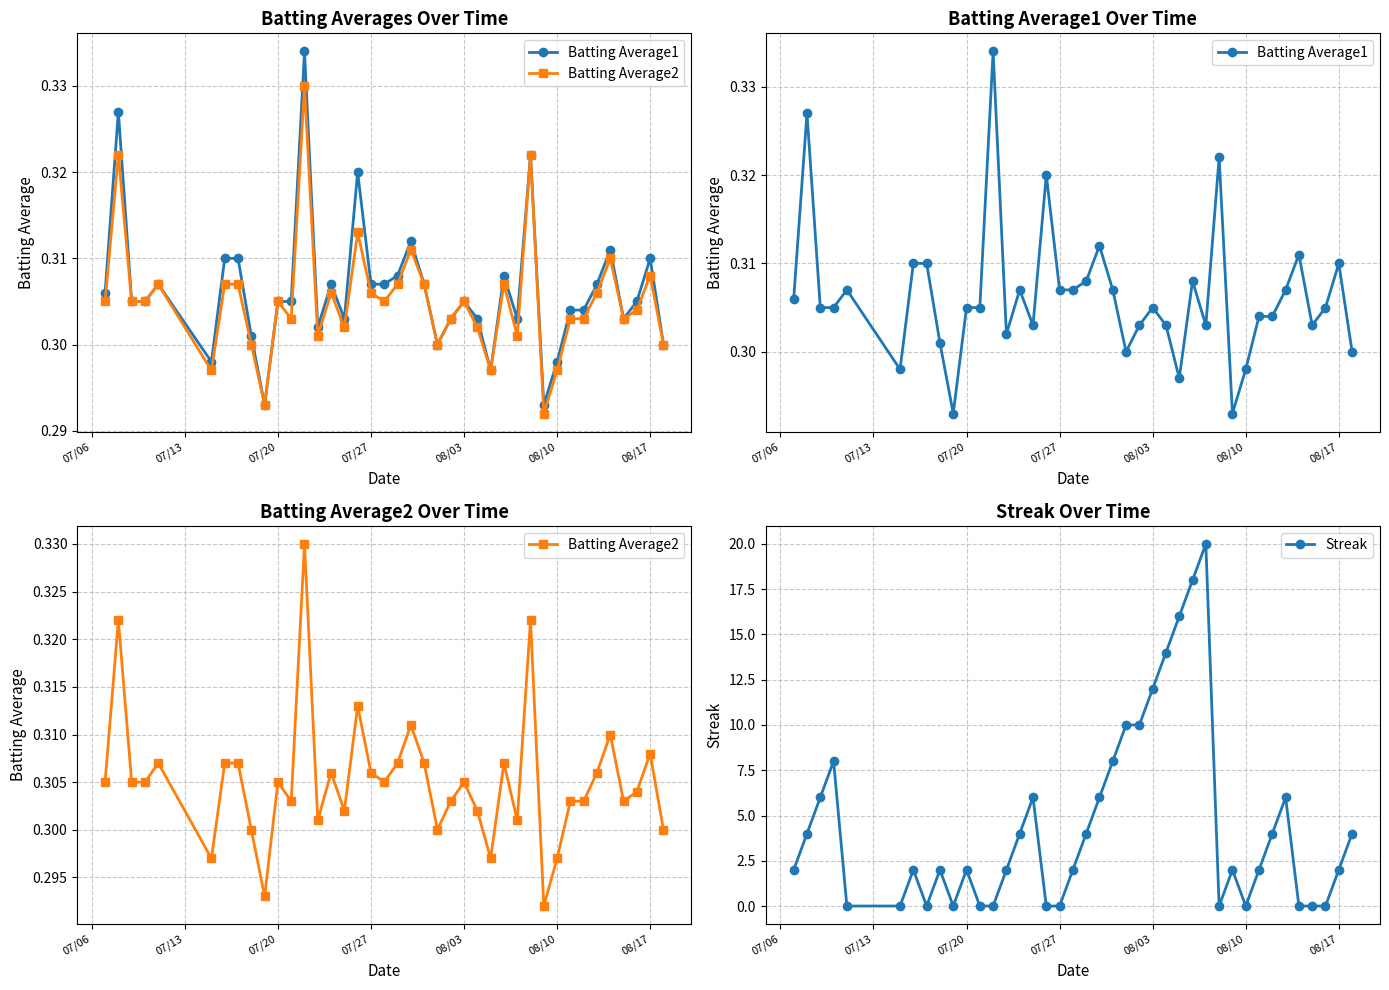

True or false: Streak has more than 0 interior local peaks.

True